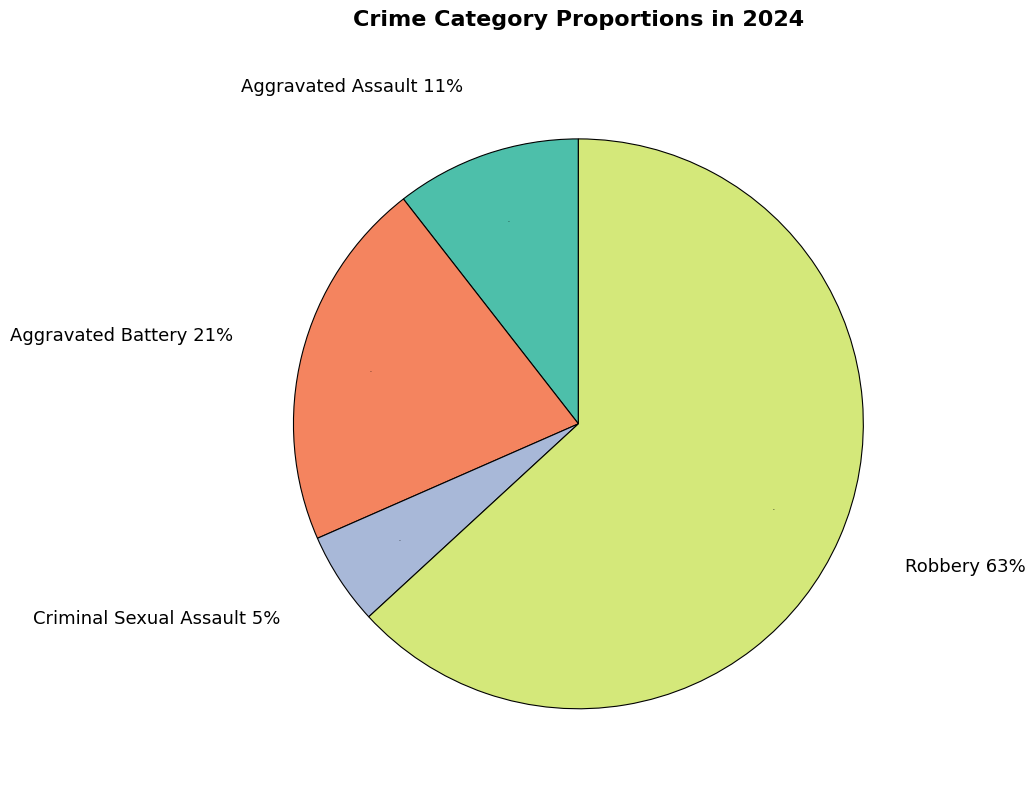

What is the largest slice in the pie chart?

Robbery